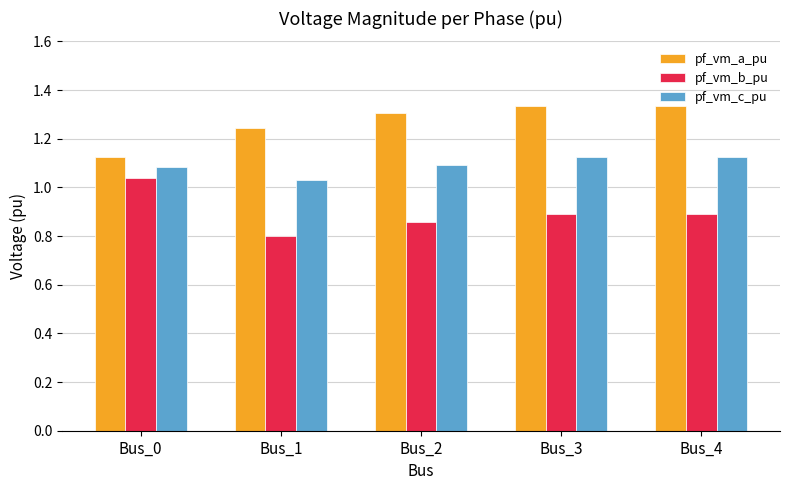

Which series has the largest total across all categories?

pf_vm_a_pu